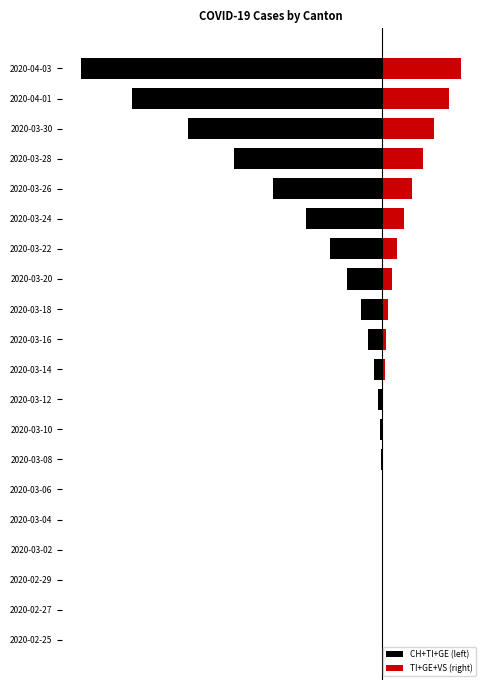

The CH+TI+GE (left) series shows -37 at 2020-03-14. True or false?

False